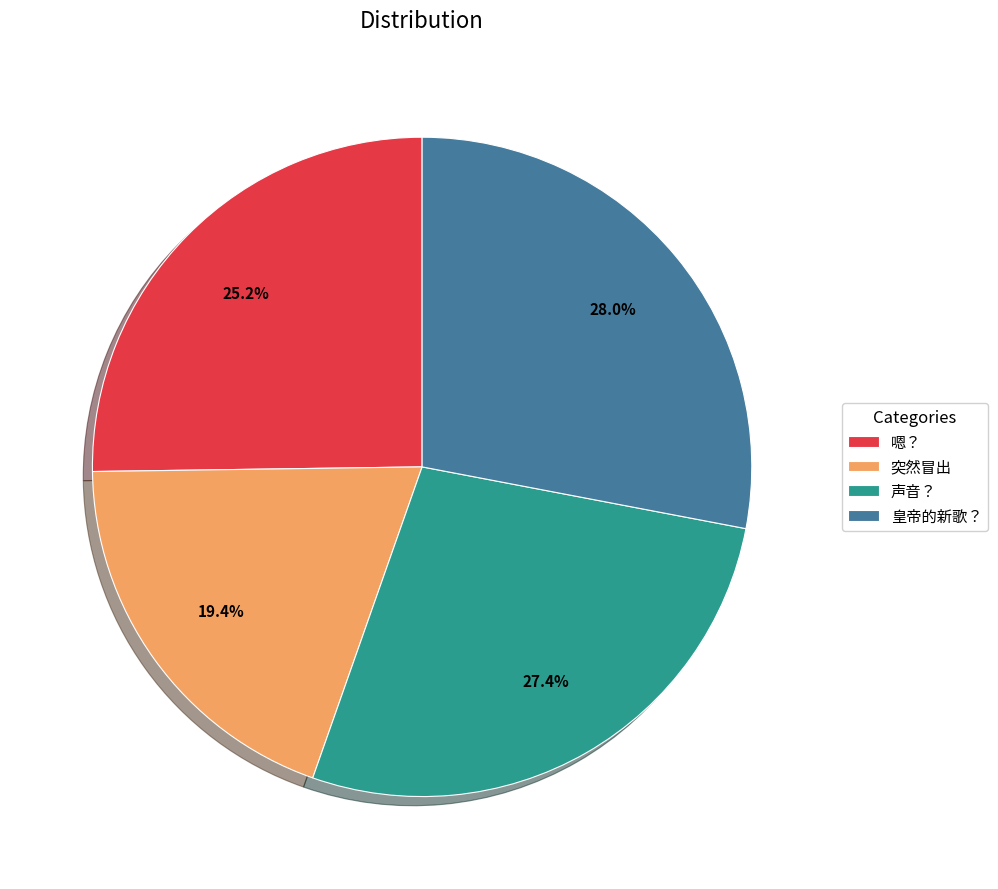

To the nearest percent, what portion does 嗯？ represent?

25%